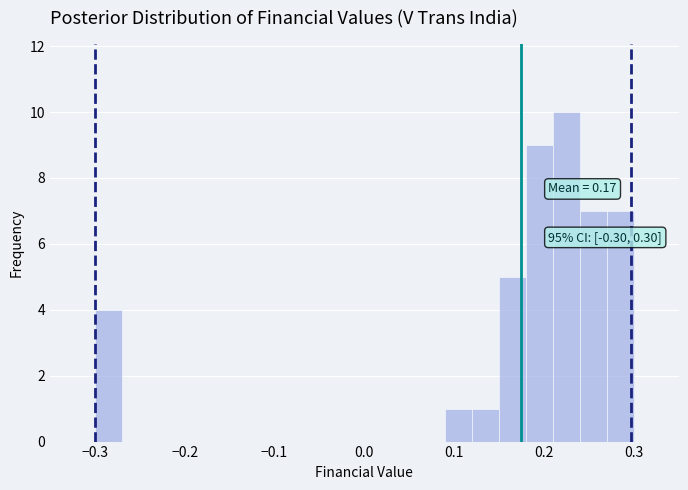

Around what value on the x-axis is the tallest bar? Give the approximate position of its centre, as read against the axis.

0.23